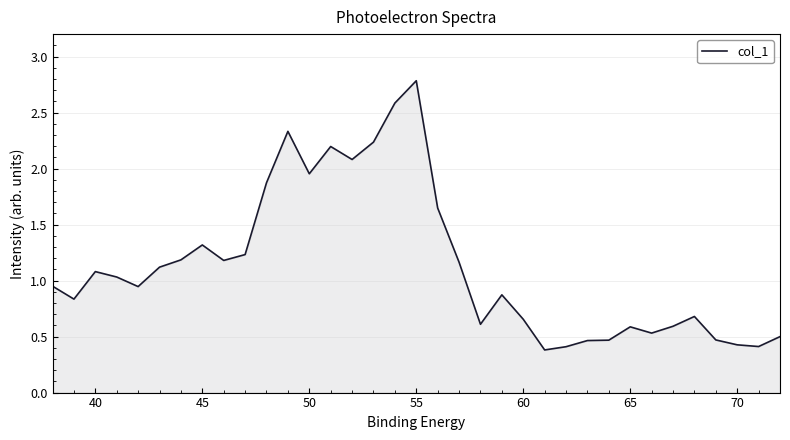

What is the minimum value shown in the chart?

0.4